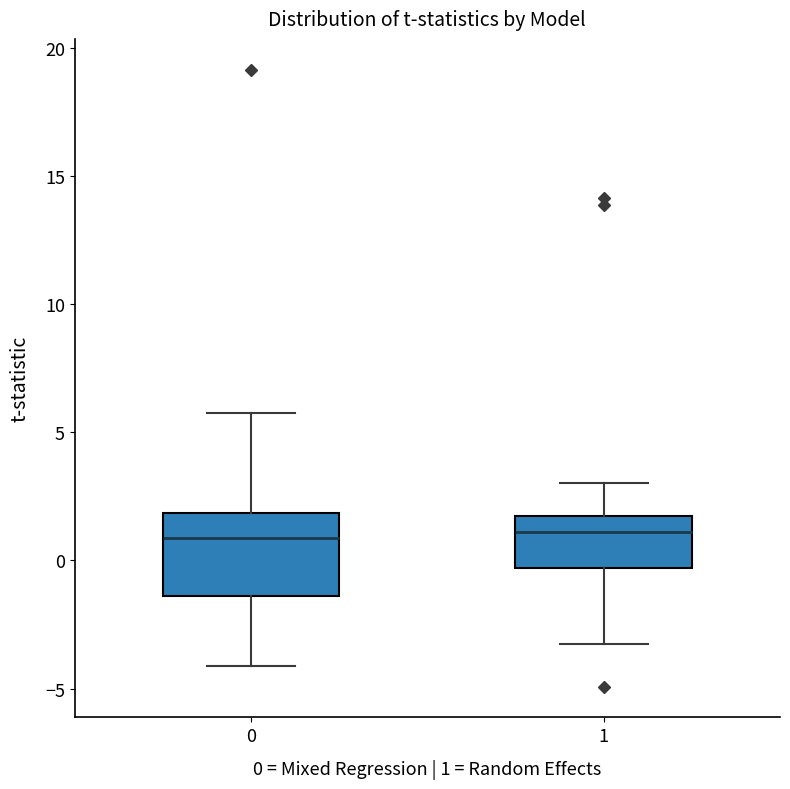

Comparing the boxes themselves (not the whiskers), which one is the tallest?

0